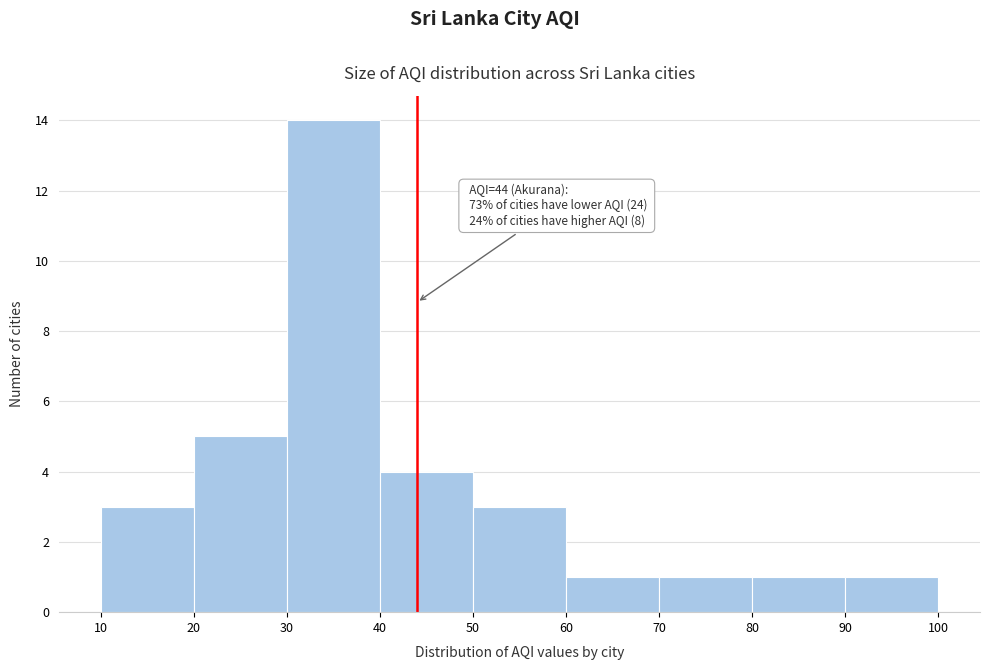

Which range on the x-axis has the tallest bar?

30 to 40